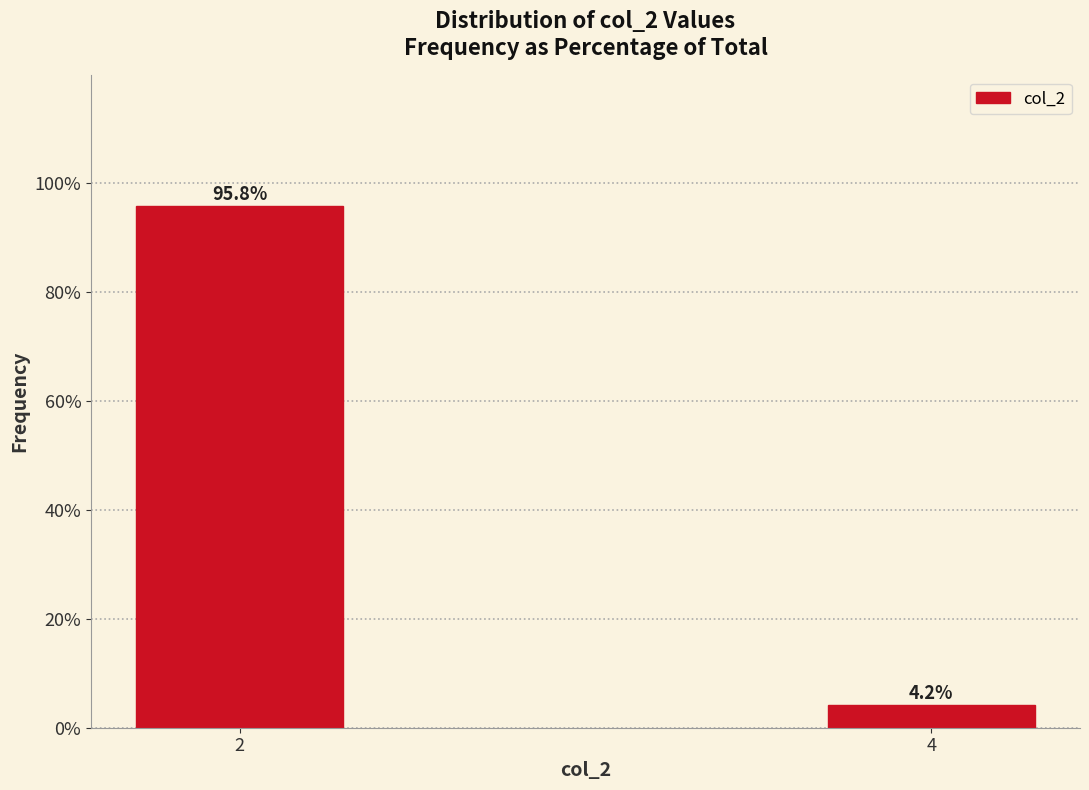

Reading left to right, list all the values displayed in this chart.

2=95.8	4=4.2